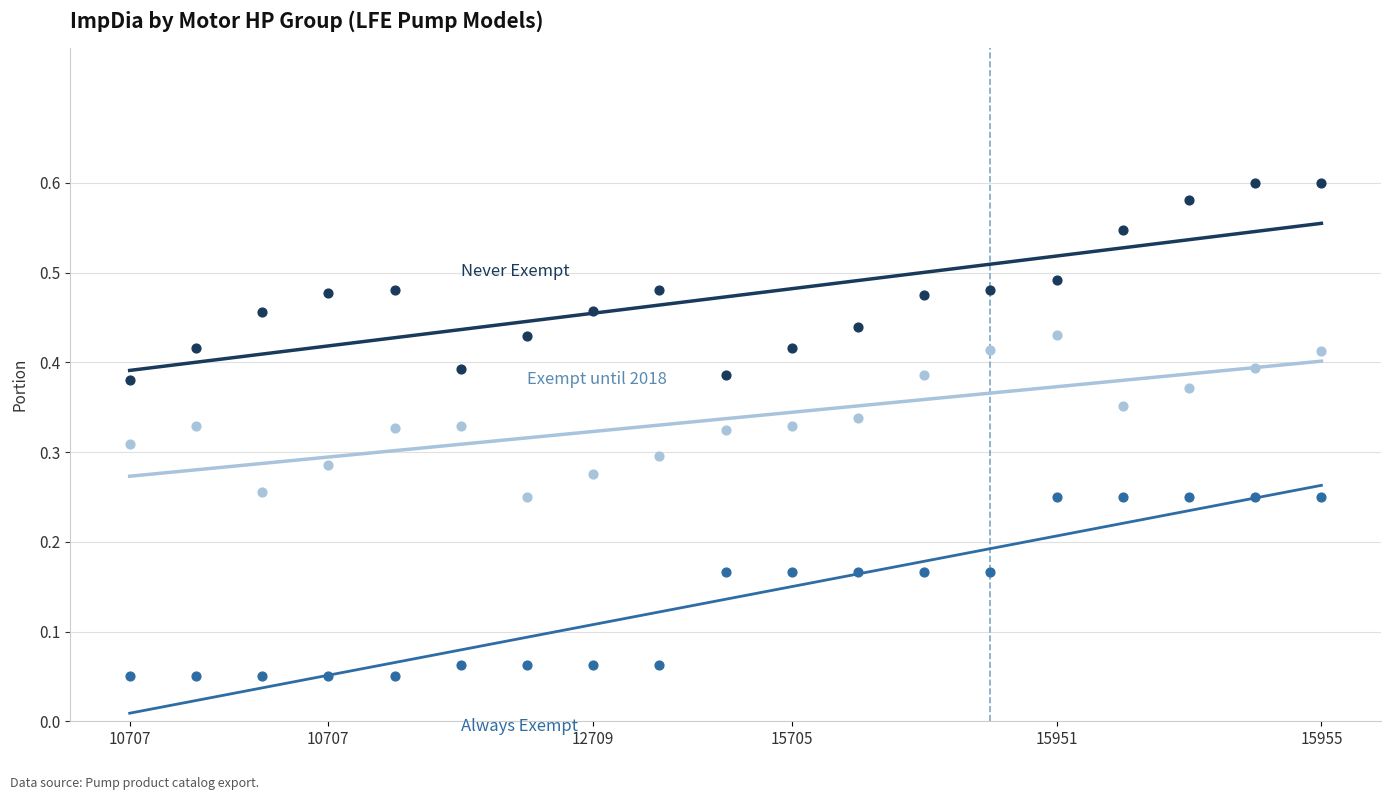

What are all the series names shown in the legend?

Never Exempt, Exempt until 2018, Always Exempt